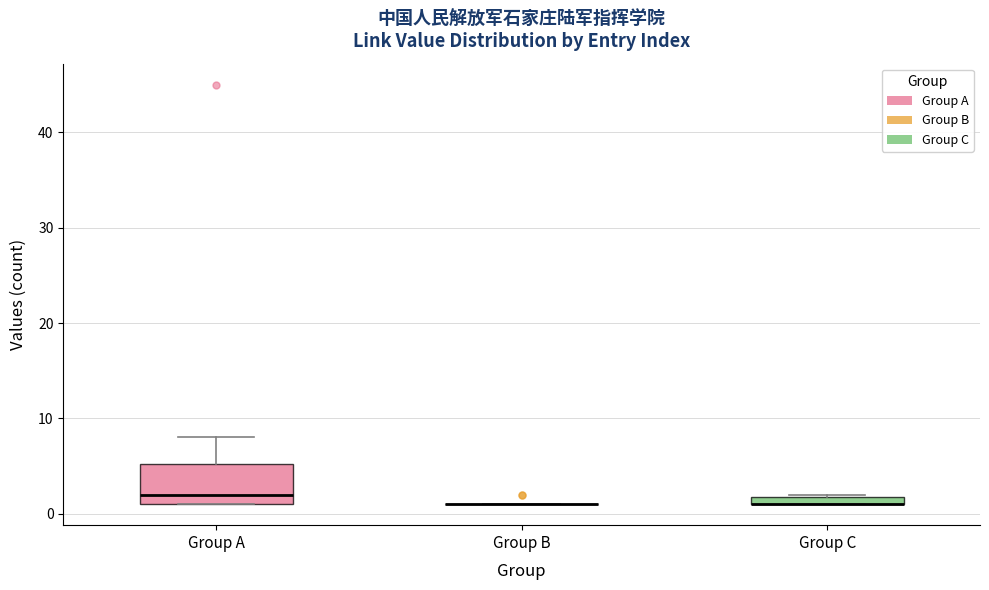

Which box is the tallest, from its lower edge to its upper edge?

Group A